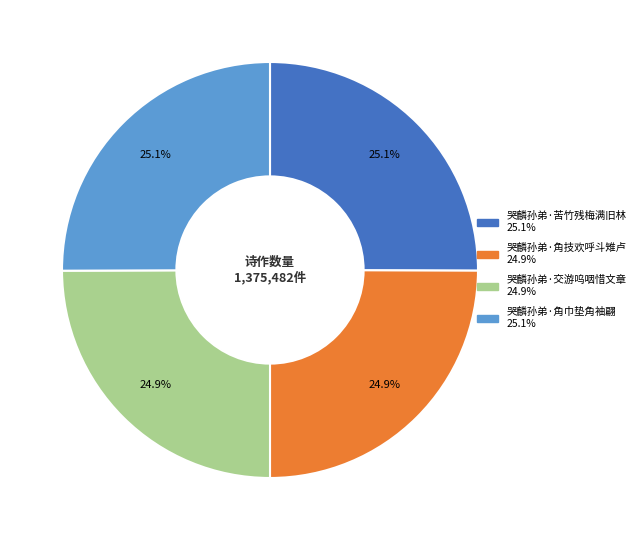

What is the total percentage of 哭麟孙弟·交游呜咽惜文章 and 哭麟孙弟·角巾垫角袖翩?

50.0%